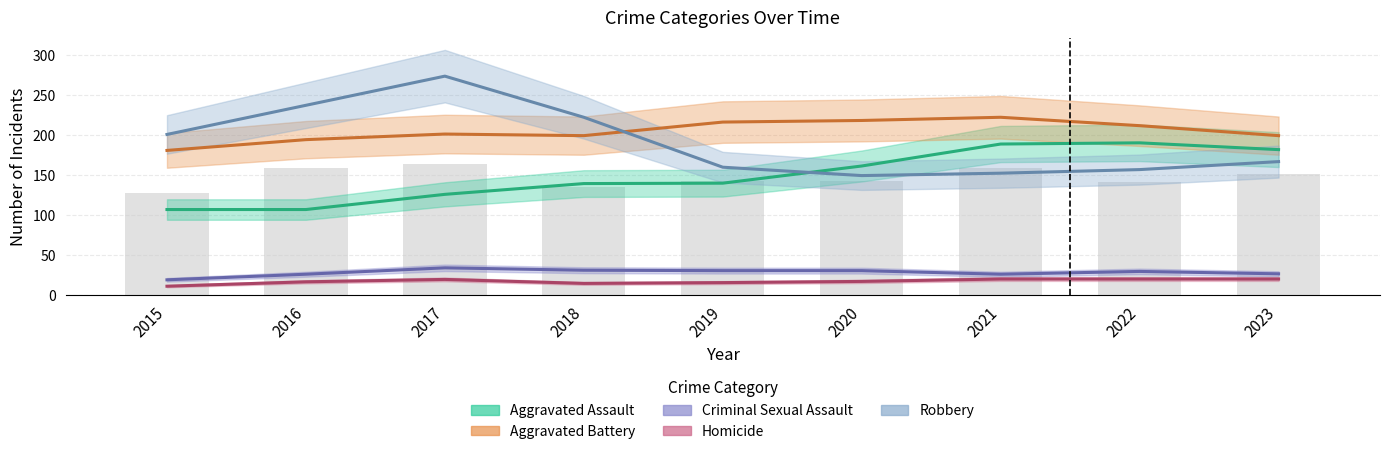

Where does the Homicide series first go above 17?

2016